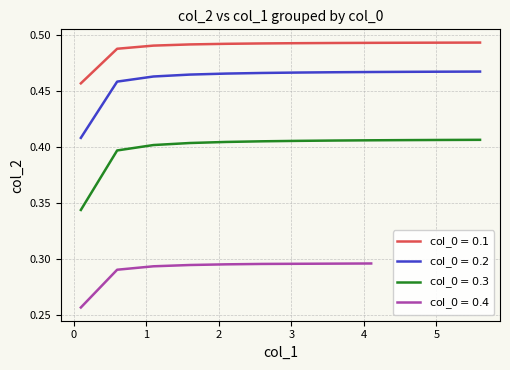

True or false: col_0=0.2 and col_0=0.1 cross at least once.

False